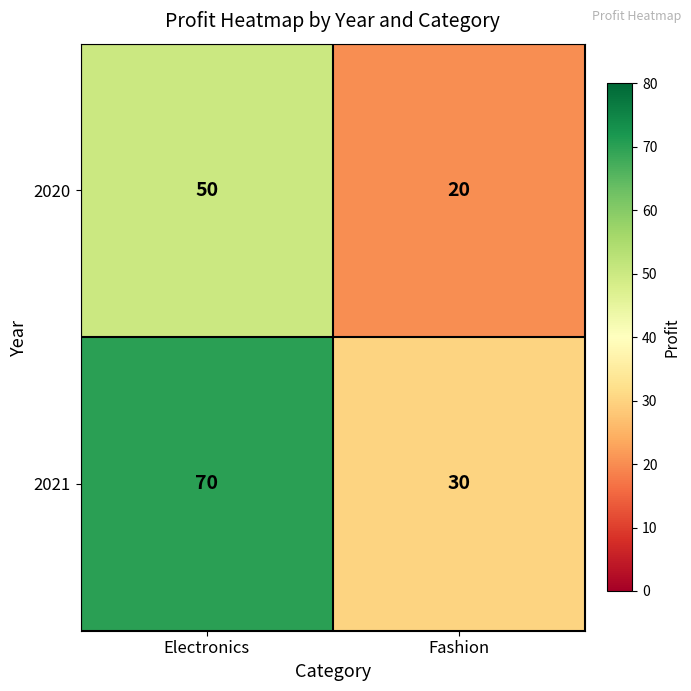

What is the spread (max minus min) of values at Electronics?

20